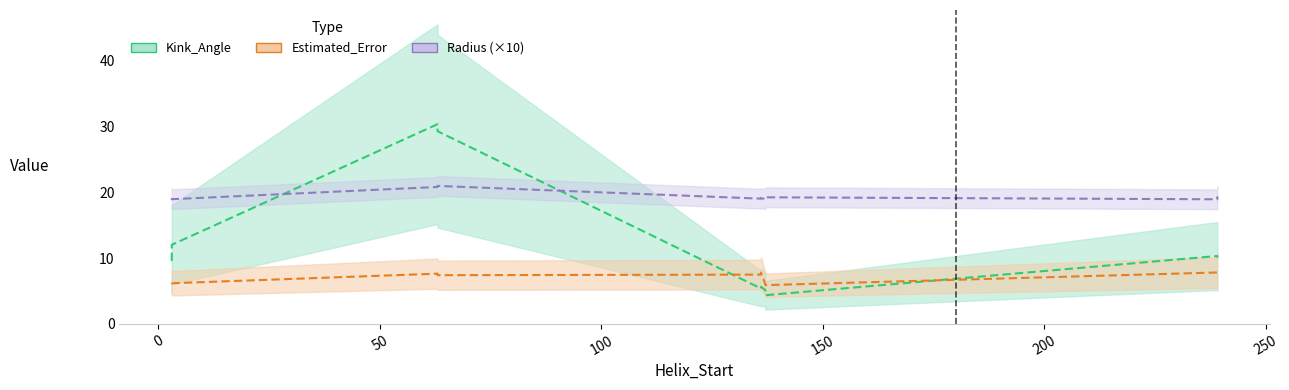

Reading right to left, list all the values displayed in this chart.

Kink_Angle: 10.1	10.3	4.4	5.1	5.6	5.4	29.2	30.3	12.0	9.6
Estimated_Error: 8.3	7.8	5.9	6.0	7.8	7.5	7.4	7.6	6.2	6.2
Radius (×10): 19.4	18.9	19.2	19.0	19.1	19.0	20.9	20.8	18.9	19.1